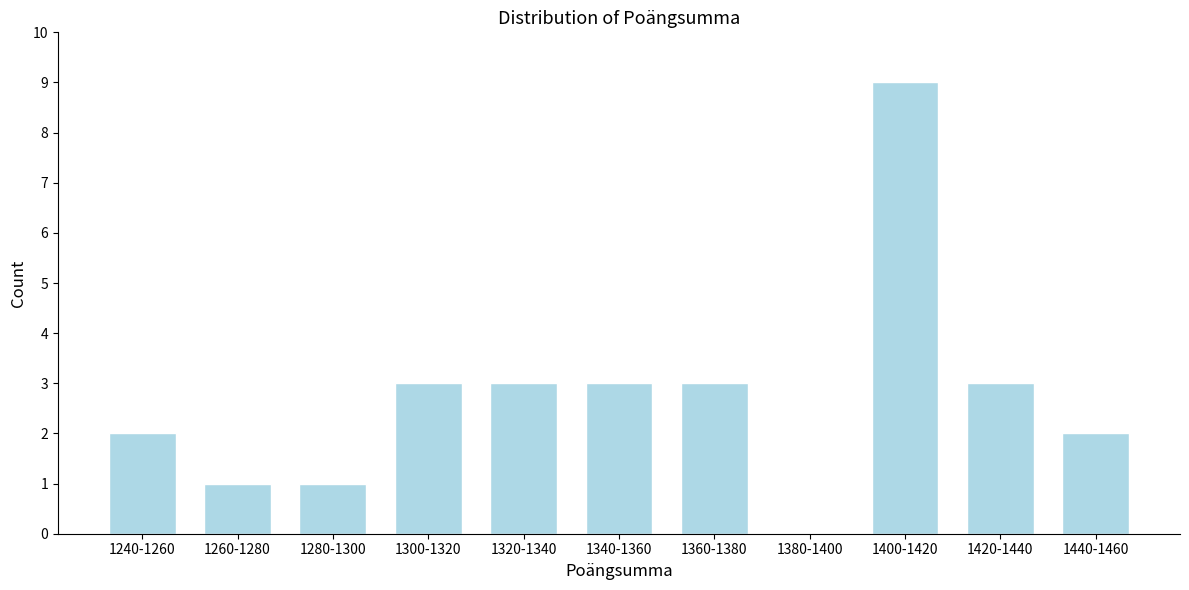

Reading left to right, list all the values displayed in this chart.

1240-1260=2	1260-1280=1	1280-1300=1	1300-1320=3	1320-1340=3	1340-1360=3	1360-1380=3	1380-1400=0	1400-1420=9	1420-1440=3	1440-1460=2